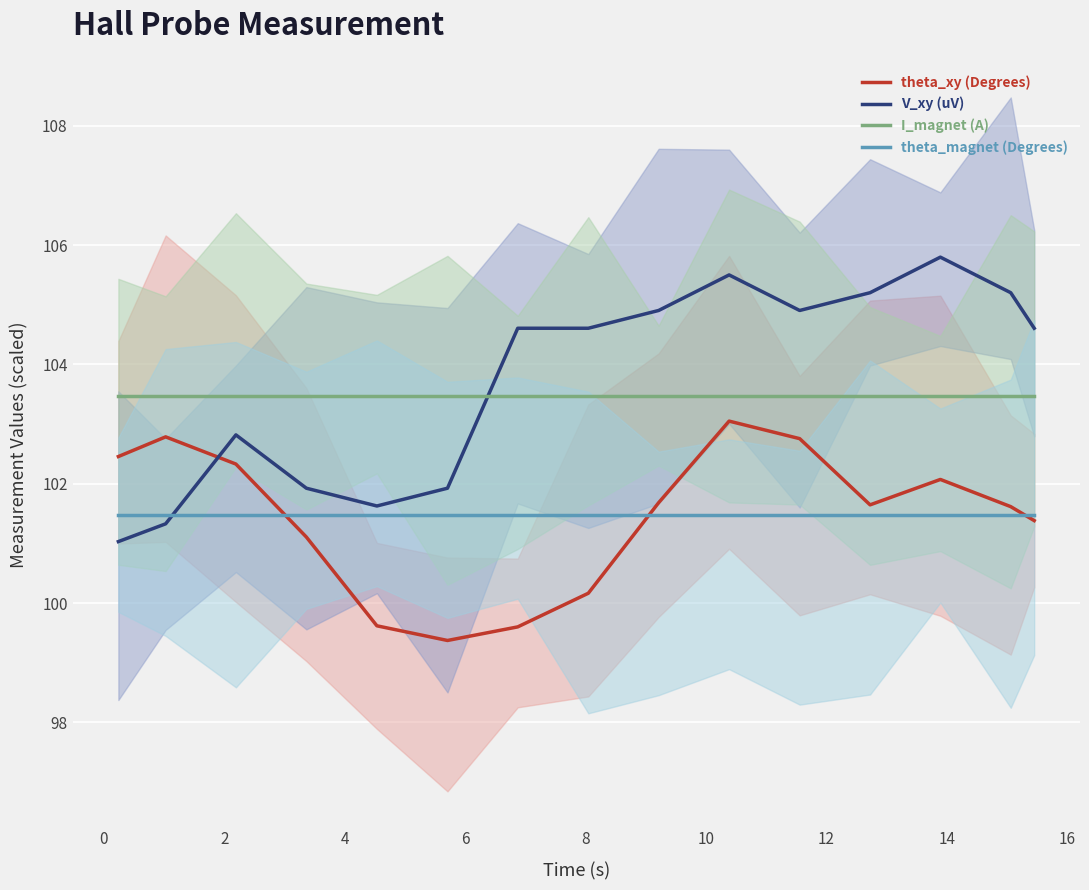

What is the lowest value of the theta_xy (Degrees) series?

99.4